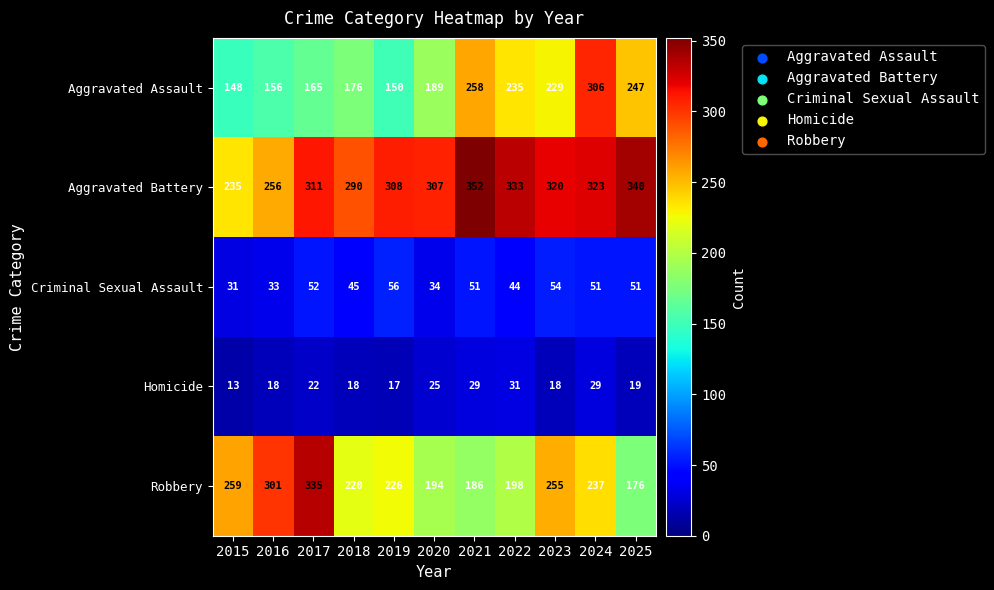

Rank the series at 2015 from lowest to highest value.

Homicide, Criminal Sexual Assault, Aggravated Assault, Aggravated Battery, Robbery